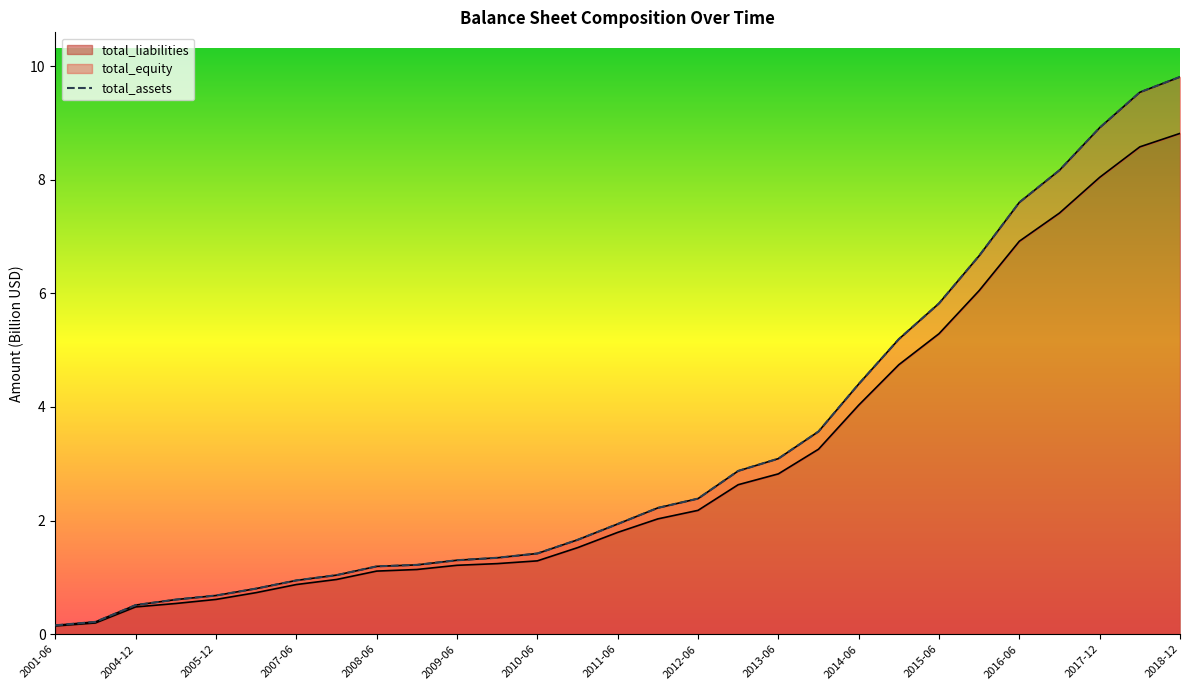

The value of total_liabilities at 2012-06 is 2.2. True or false?

True